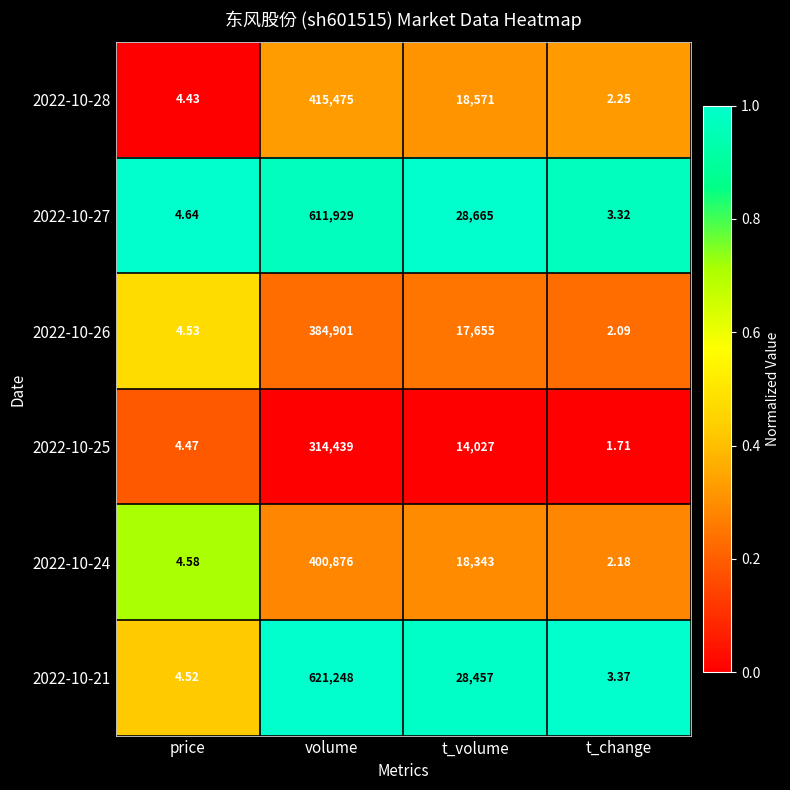

At which label does 2022-10-28 first exceed 18571?

volume